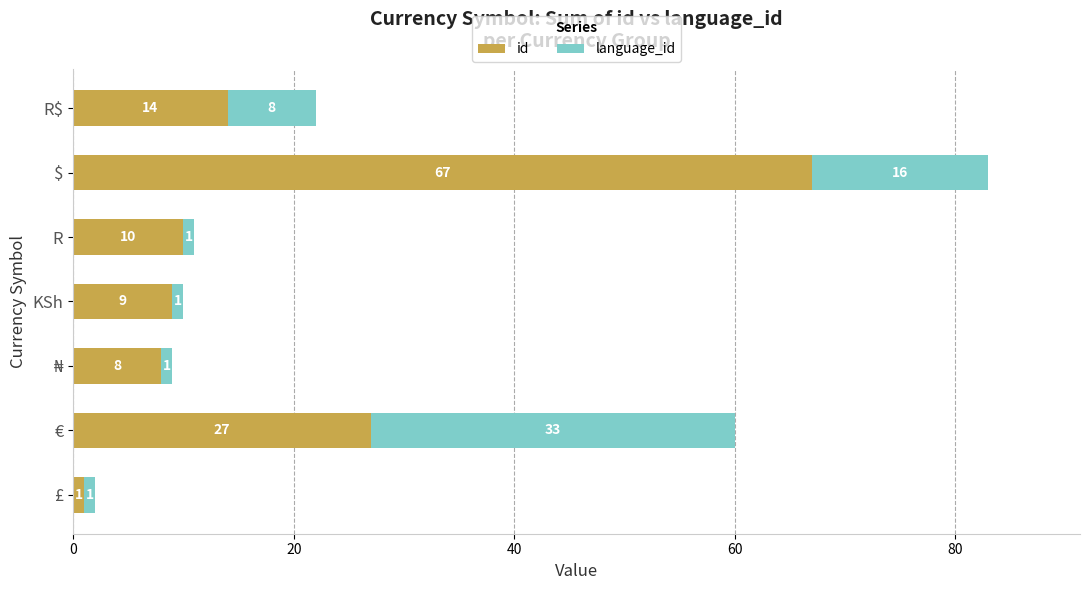

What is the average value of the id series?

19